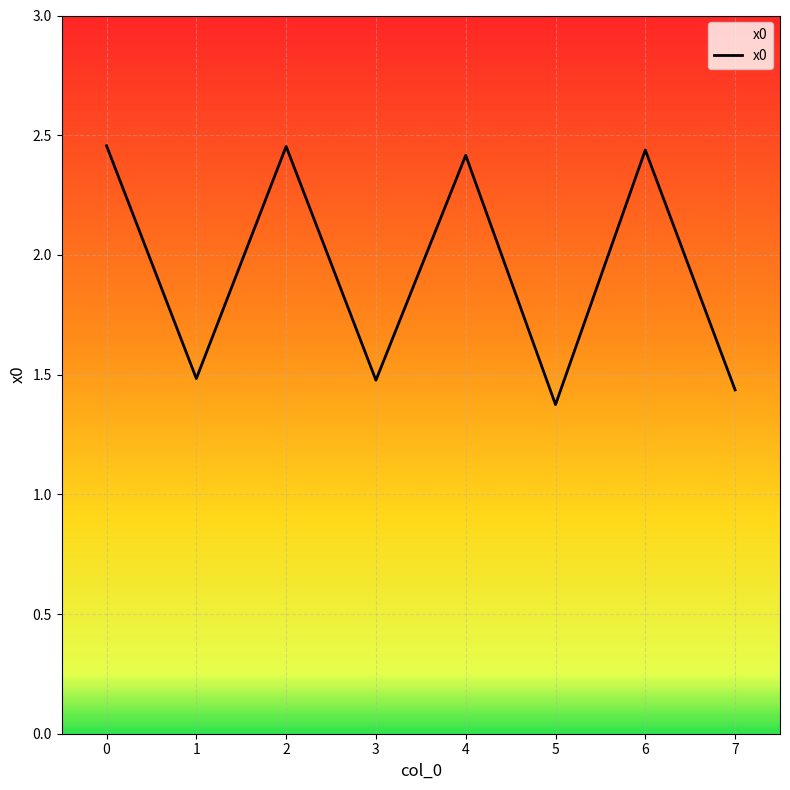

How many values are between 1 and 2?

4